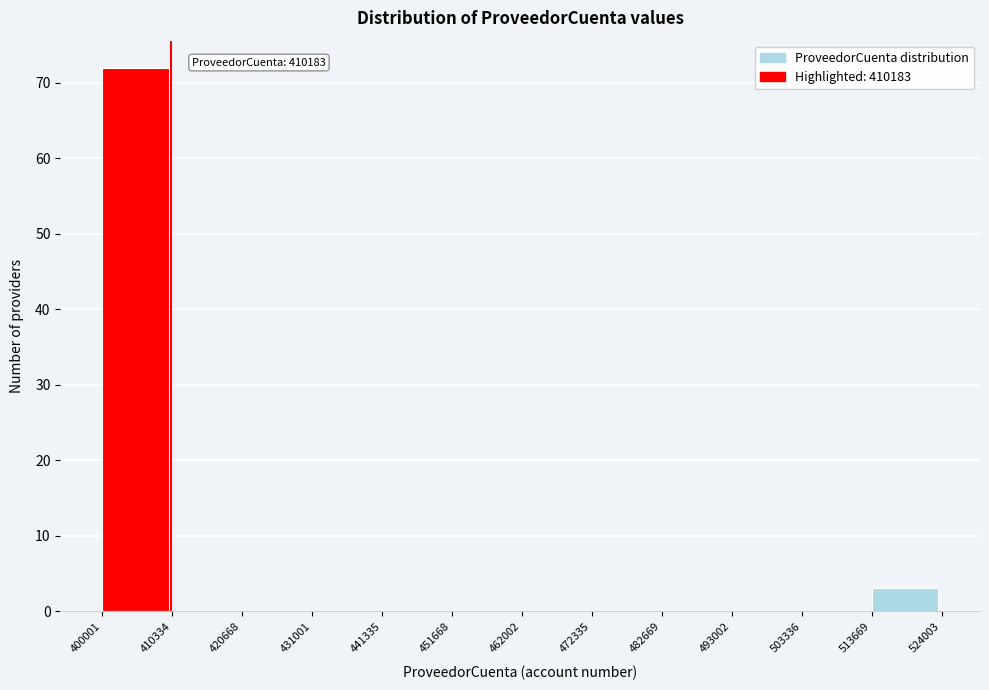

Over which range of the x-axis is the bar tallest?

400001 to 410334